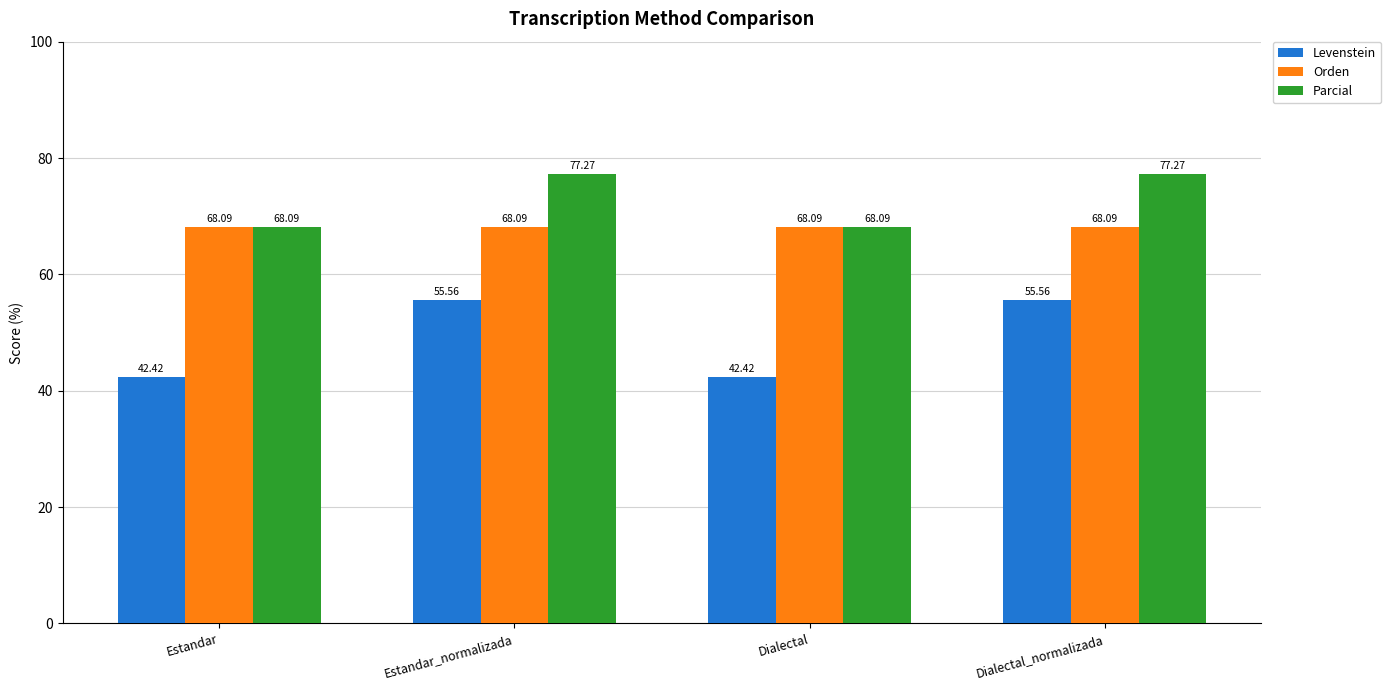

Which series has the largest total across all categories?

Parcial